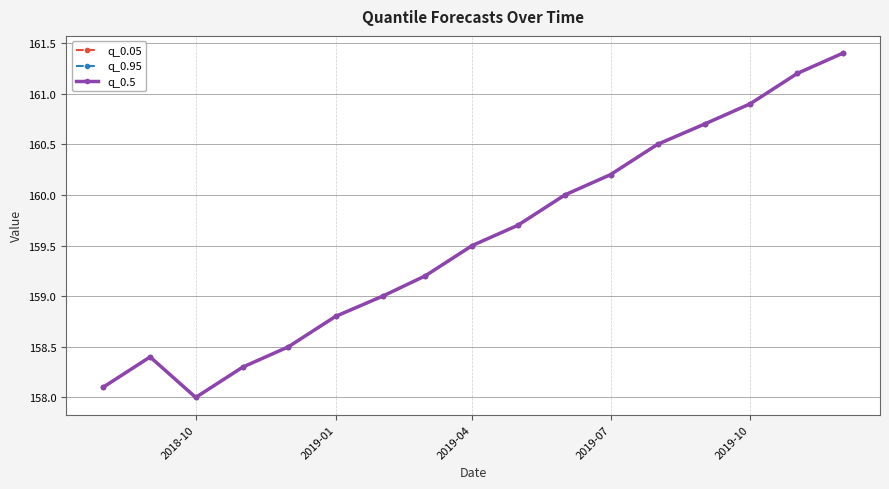

Does the chart have visible grid lines?

Yes